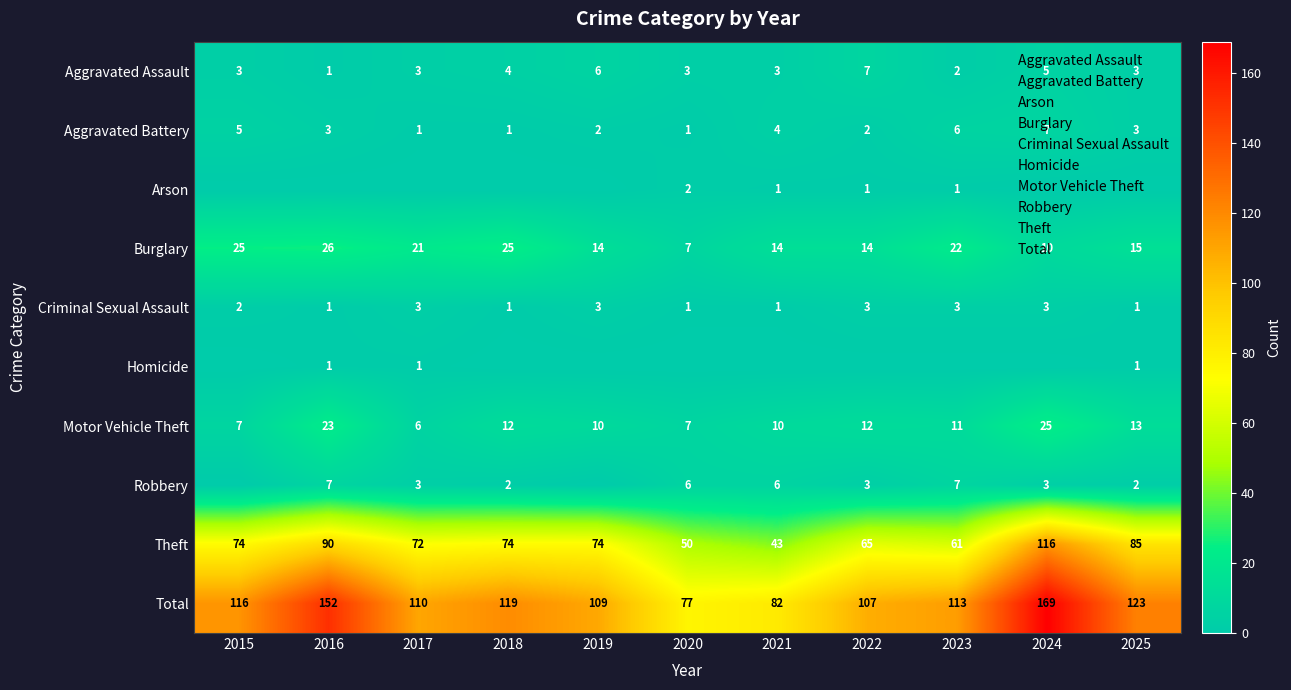

Rank the series at 2024 from highest to lowest value.

Total, Theft, Motor Vehicle Theft, Burglary, Aggravated Battery, Aggravated Assault, Criminal Sexual Assault, Robbery, Arson, Homicide